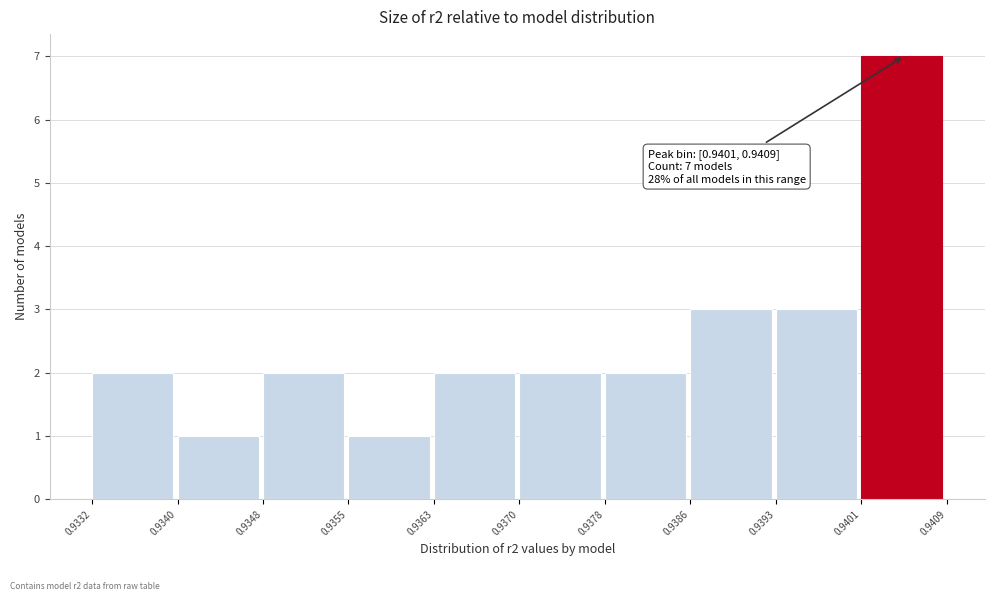

Which range on the x-axis has the tallest bar?

0.9401 to 0.9409